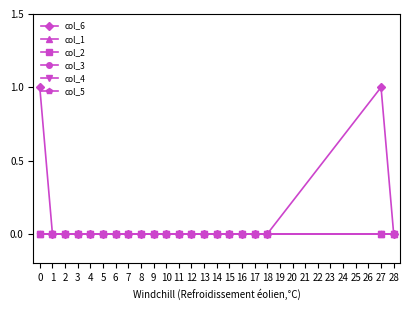

How many lines are shown in the chart?

6